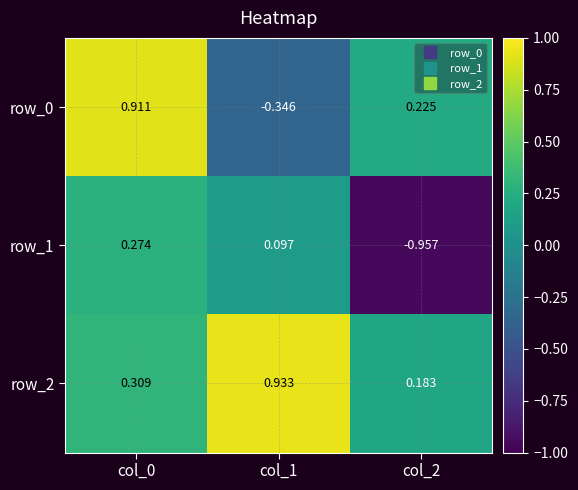

Is the value of row_2 at col_0 greater than the value of row_0 at col_2?

Yes